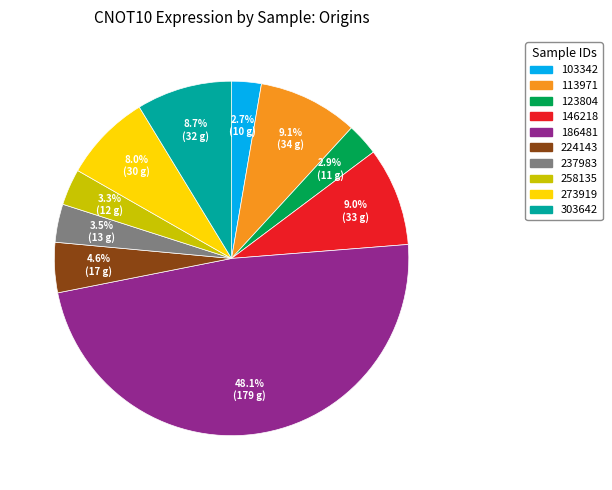

Does any single category account for the majority?

No